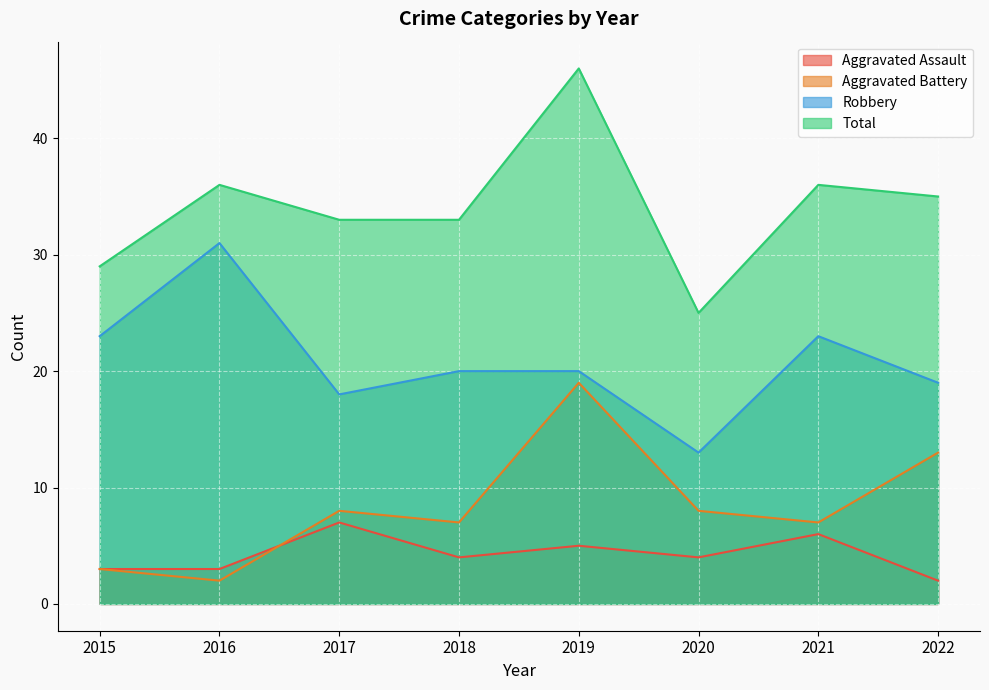

How many data points in Robbery are above 20?

3